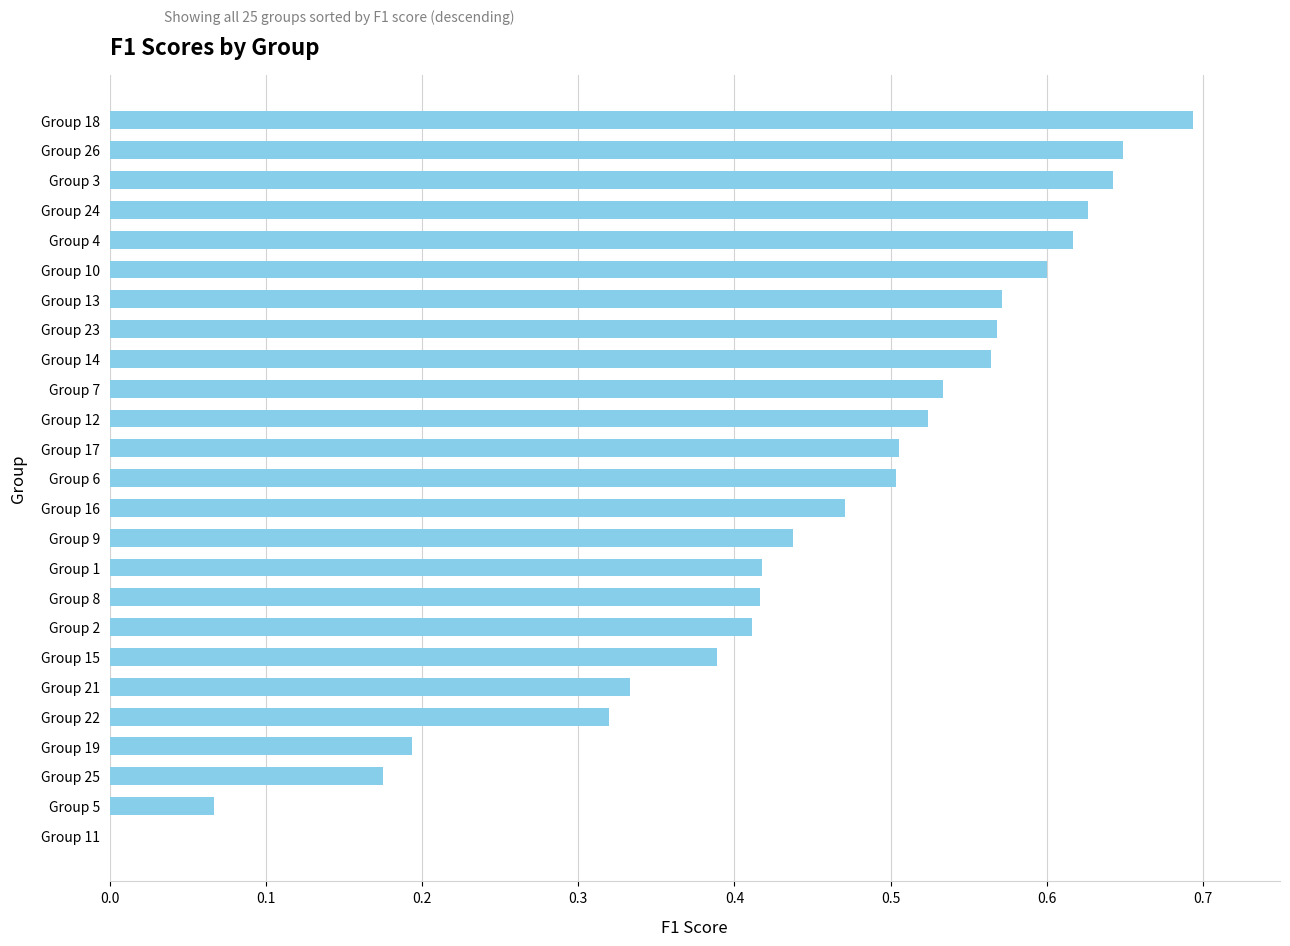

The value at Group 13 is 0.2. True or false?

False